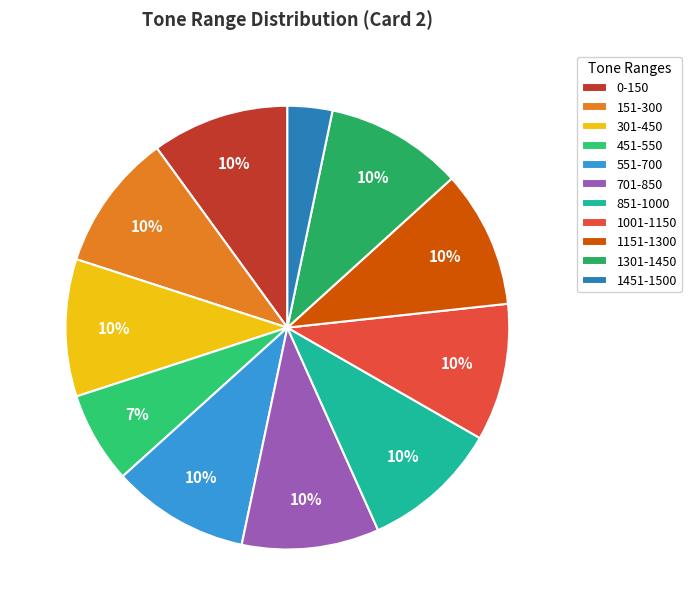

True or false: 1301-1450 accounts for 1% of the total.

False